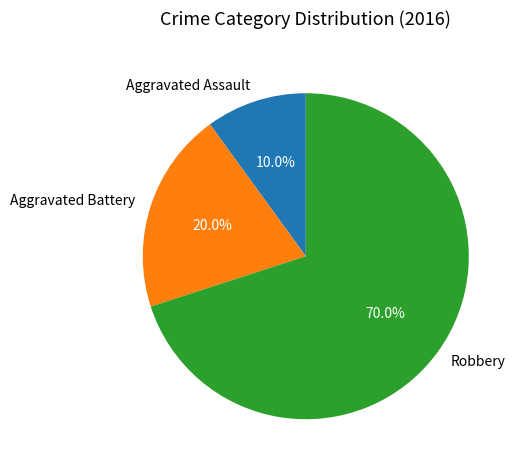

Combined, what portion of the pie is Aggravated Battery and Robbery?

90.0%